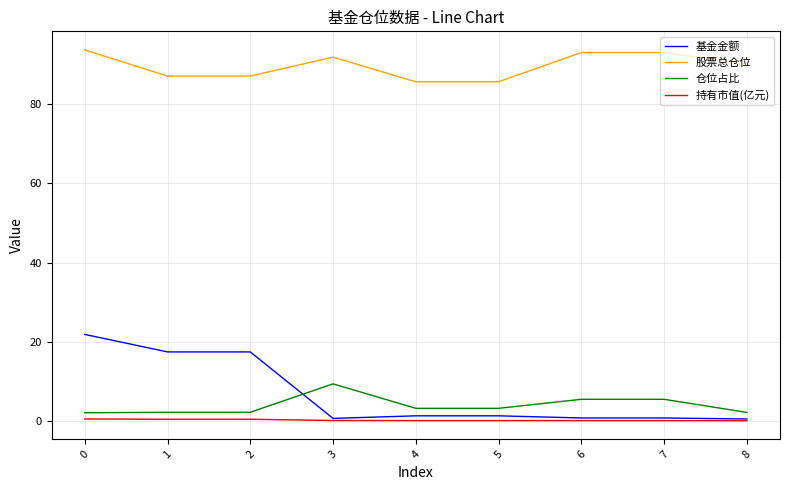

What is the average value of the 基金金额 series?

6.8